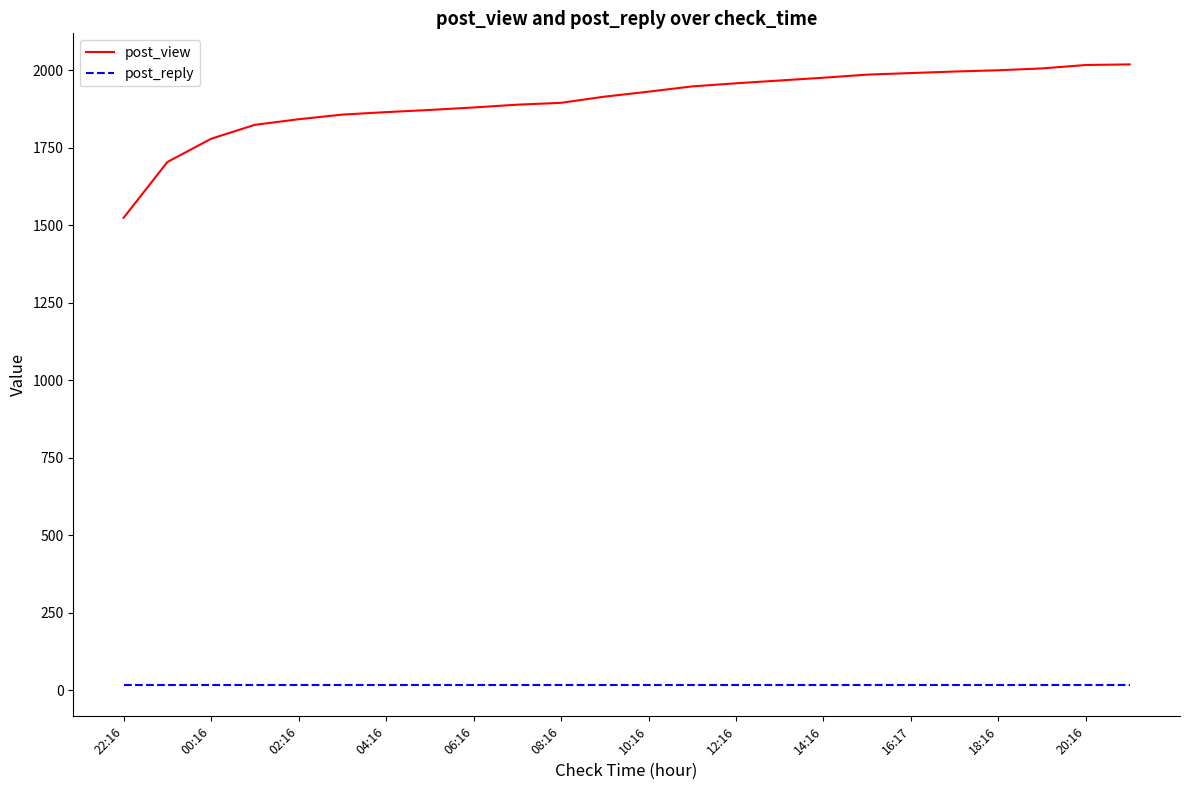

True or false: post_view and post_reply intersect in this chart.

False